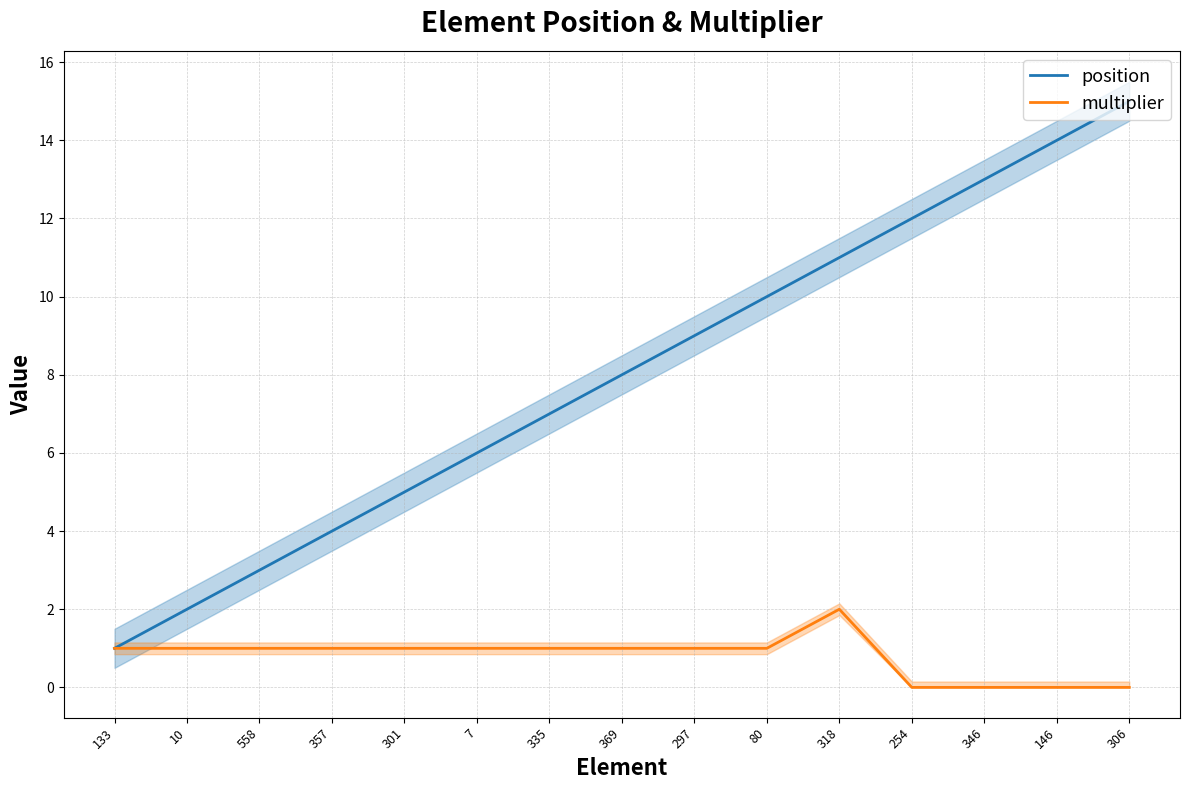

What is the approximate value of position at 306, to the nearest 10?

20